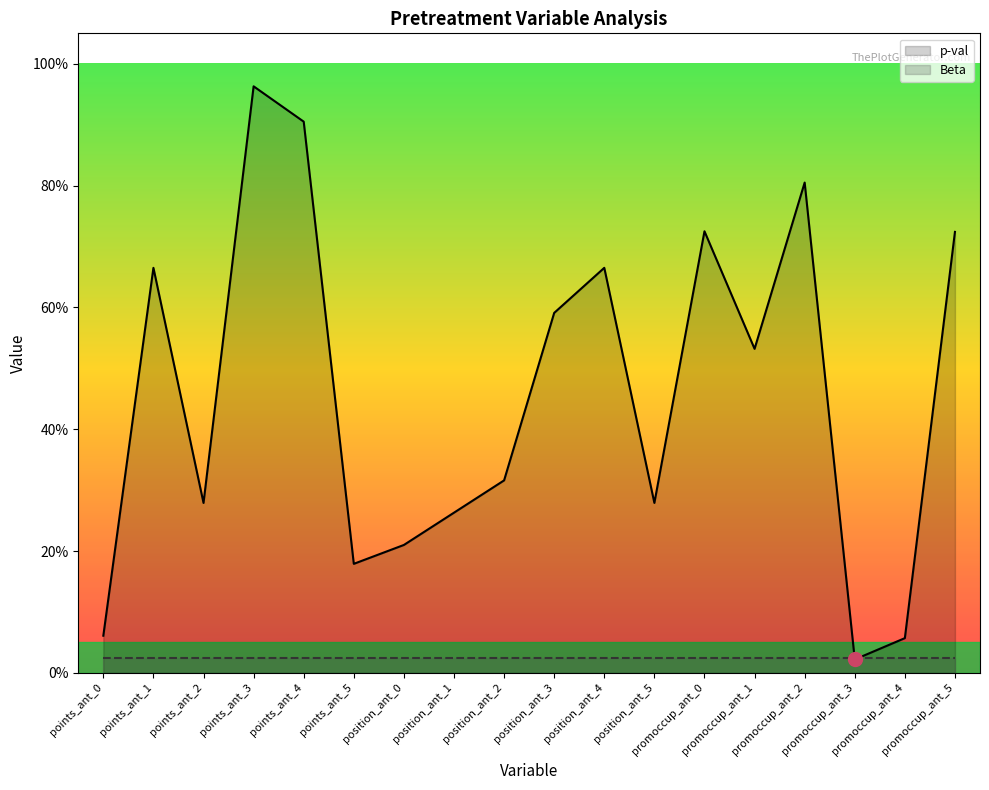

What is the difference between the p-val values at promoccup_ant_2 and position_ant_4?

0.1